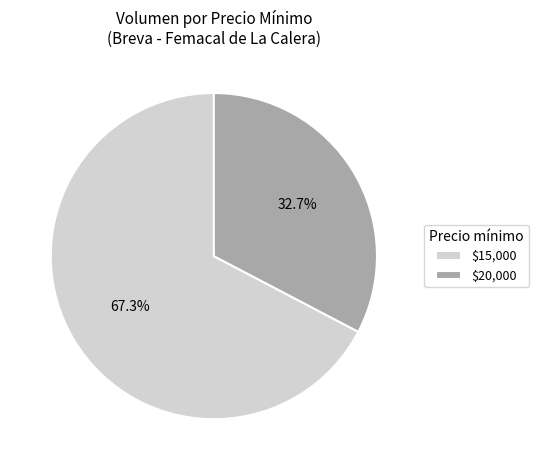

What percentage is NOT represented by $20,000?

67.3%